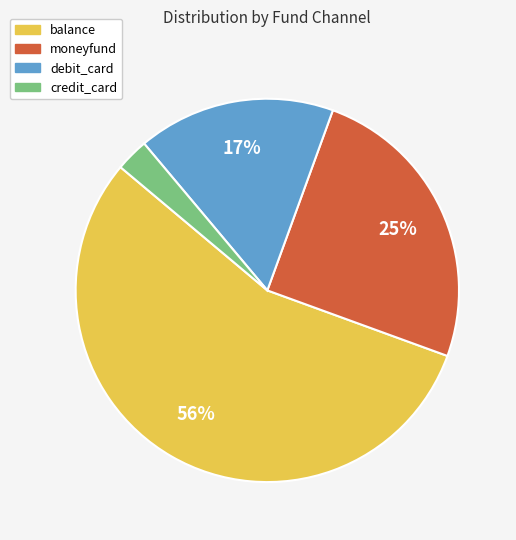

To the nearest percent, what portion does moneyfund represent?

25%